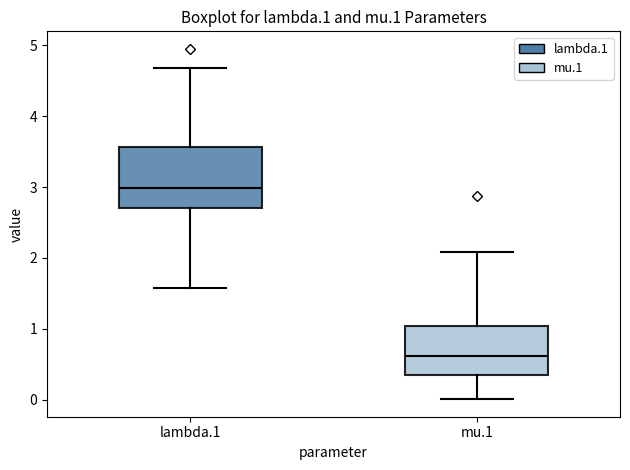

Which box's median line is the highest?

lambda.1